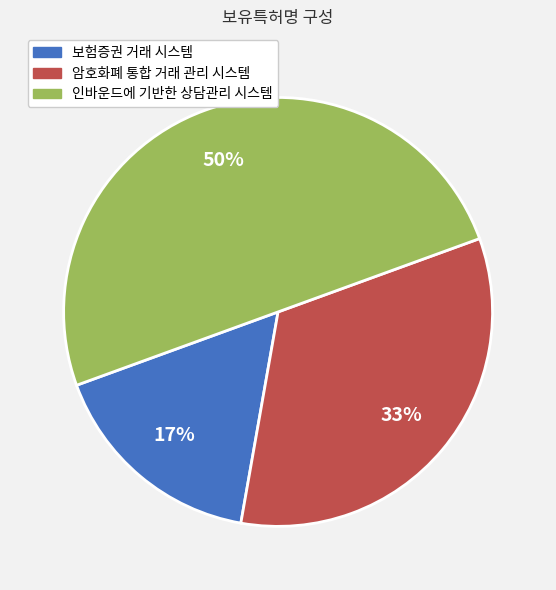

How many segments does this pie chart have?

3